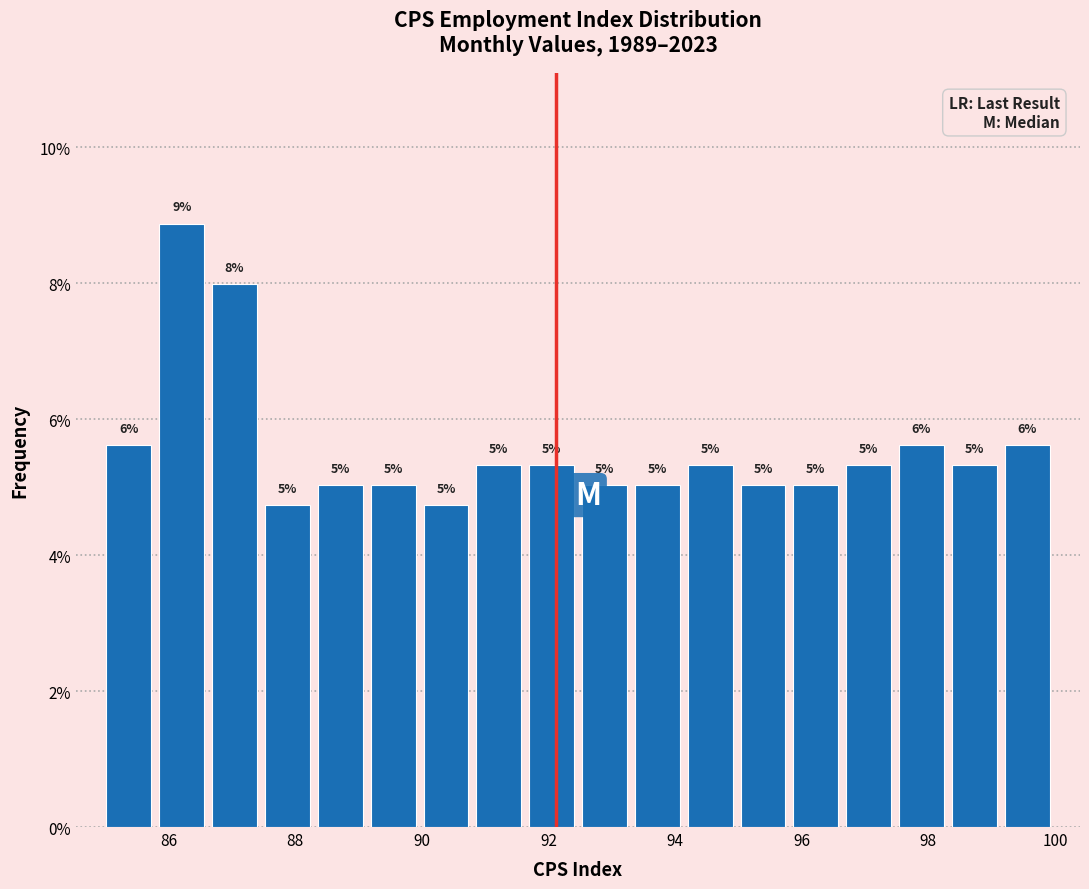

Which range on the x-axis has the tallest bar?

85.8 to 86.6